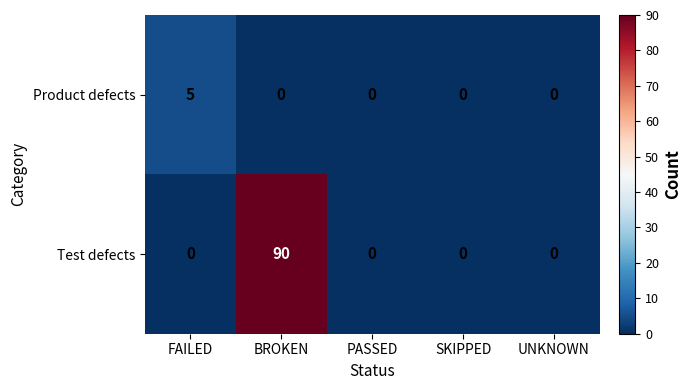

The value of Test defects at PASSED is 0. True or false?

True